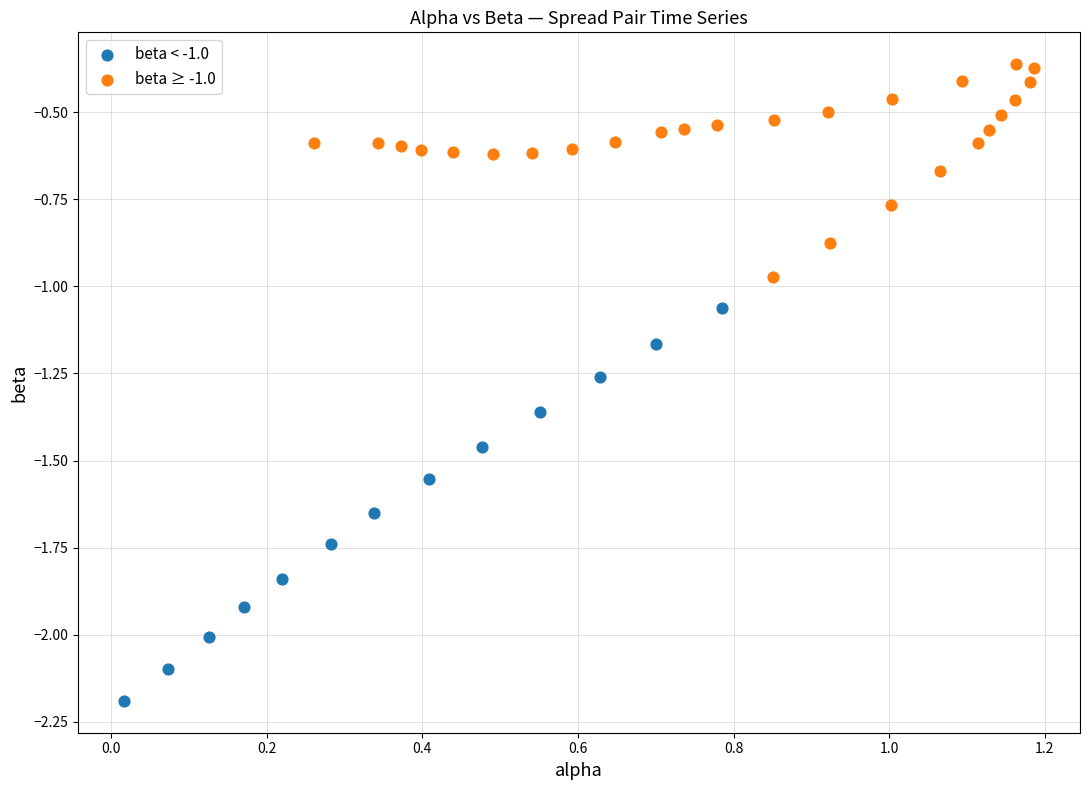

Which series reaches the maximum Y coordinate?

beta ≥ -1.0